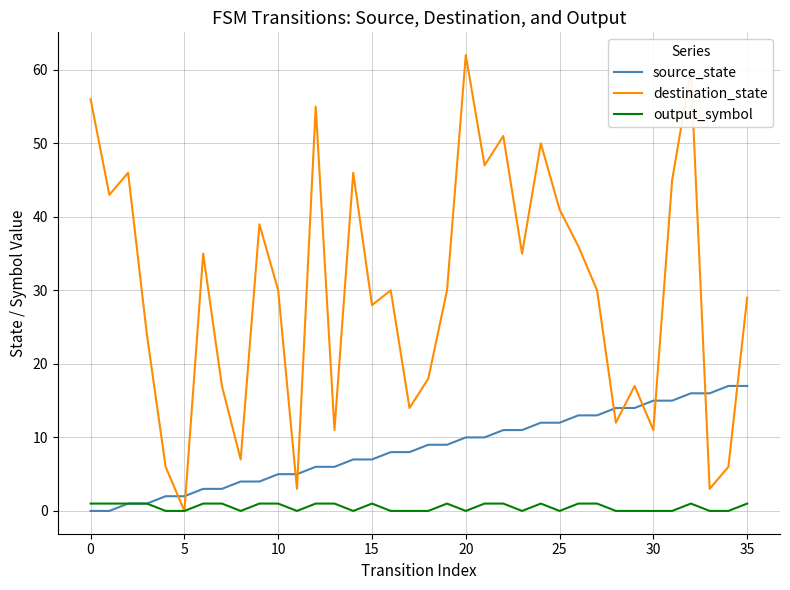

Which series ends up on top after the final intersection of destination_state and source_state?

destination_state